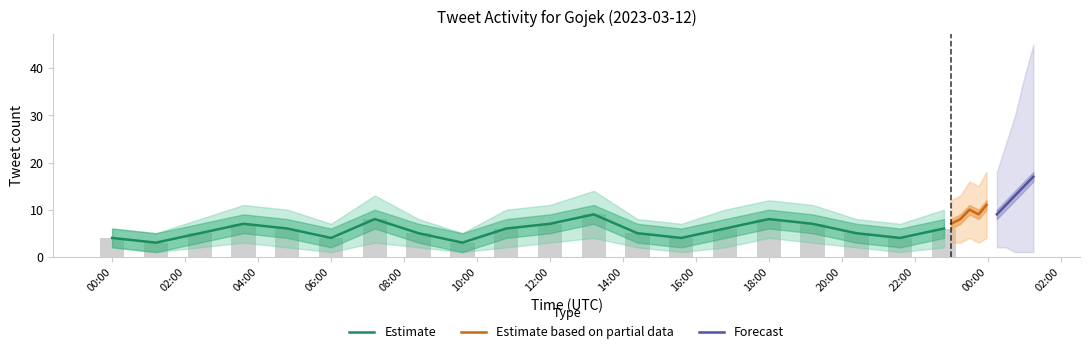

What is the sum of all values?

112